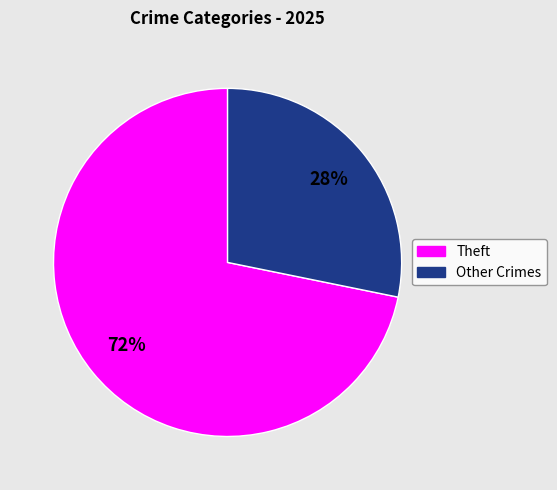

To the nearest percent, what is the difference between the largest and smallest slice percentages?

44%